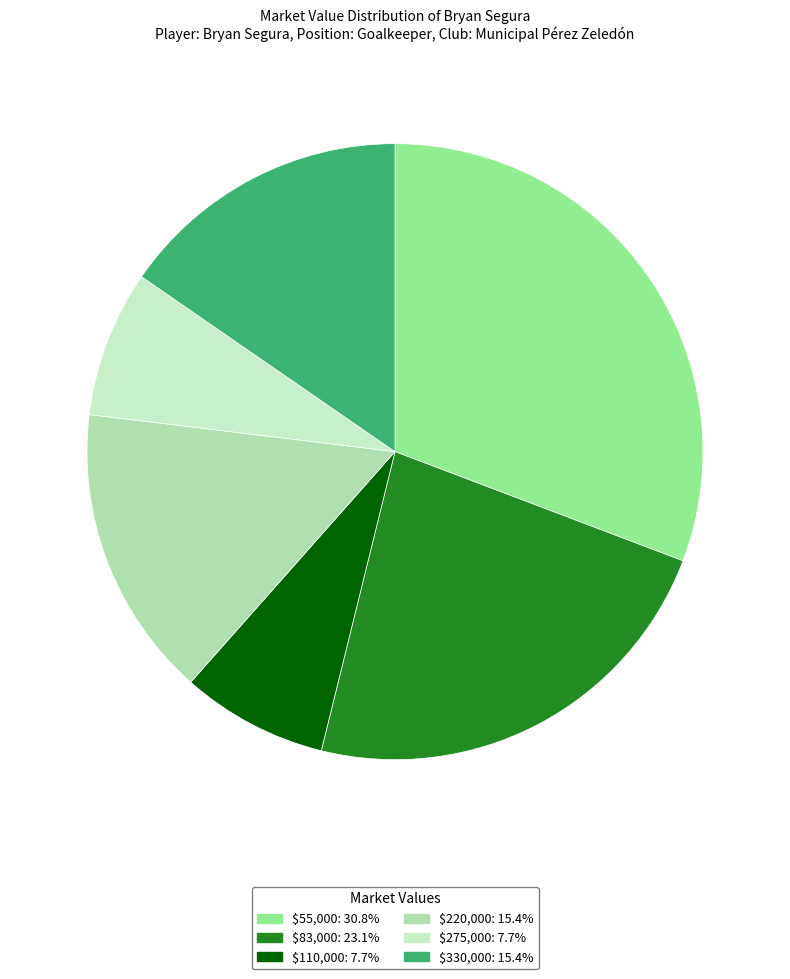

Count the number of slices in the pie.

6